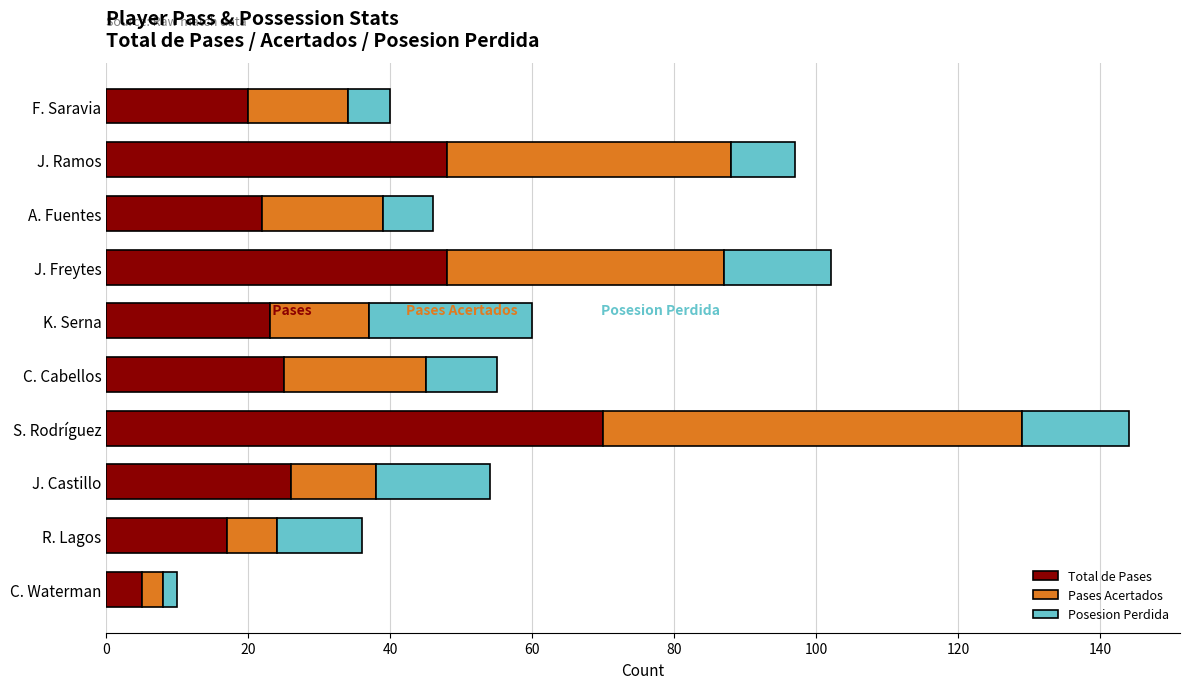

Which category has the lowest value in the Total de Pases series?

C. Waterman